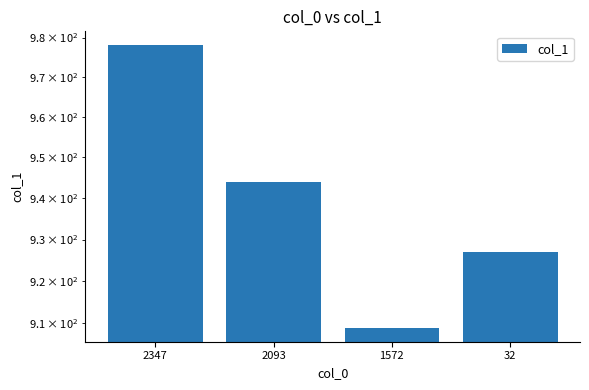

What is the difference between the second highest and second lowest values?

17